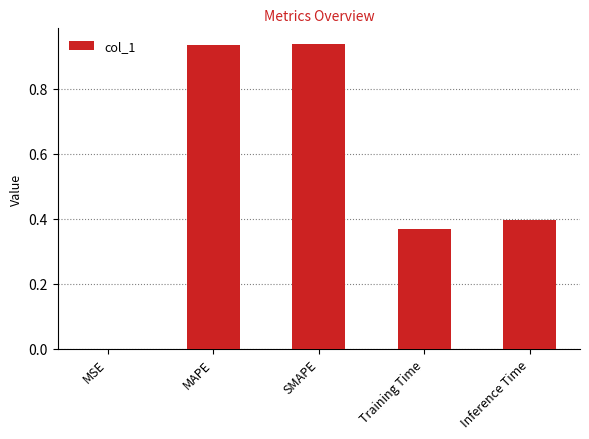

How many categories are shown in the chart?

5